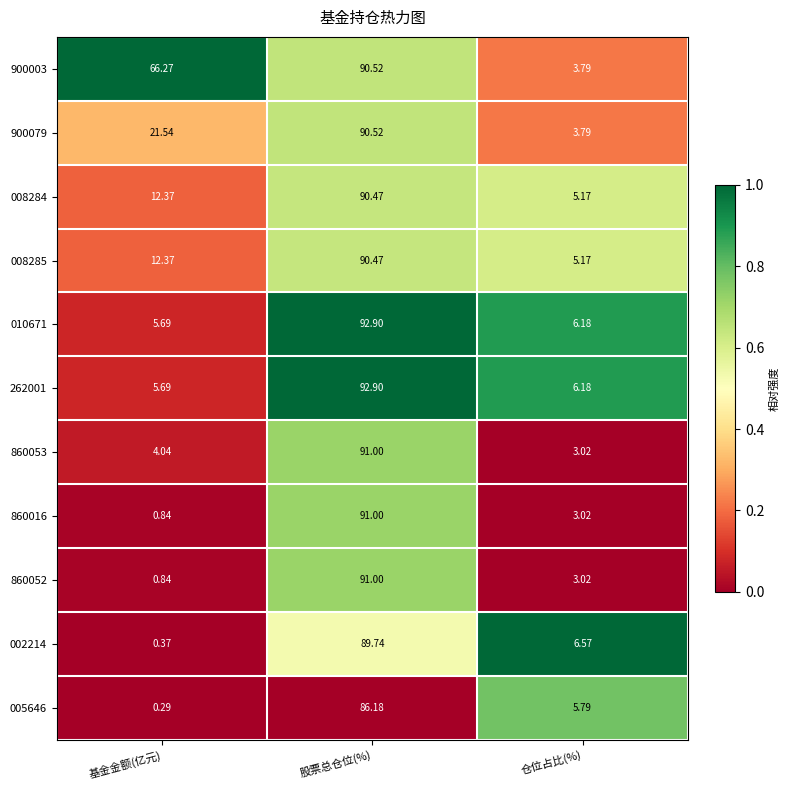

Which category has the highest value in the 005646 series?

股票总仓位(%)